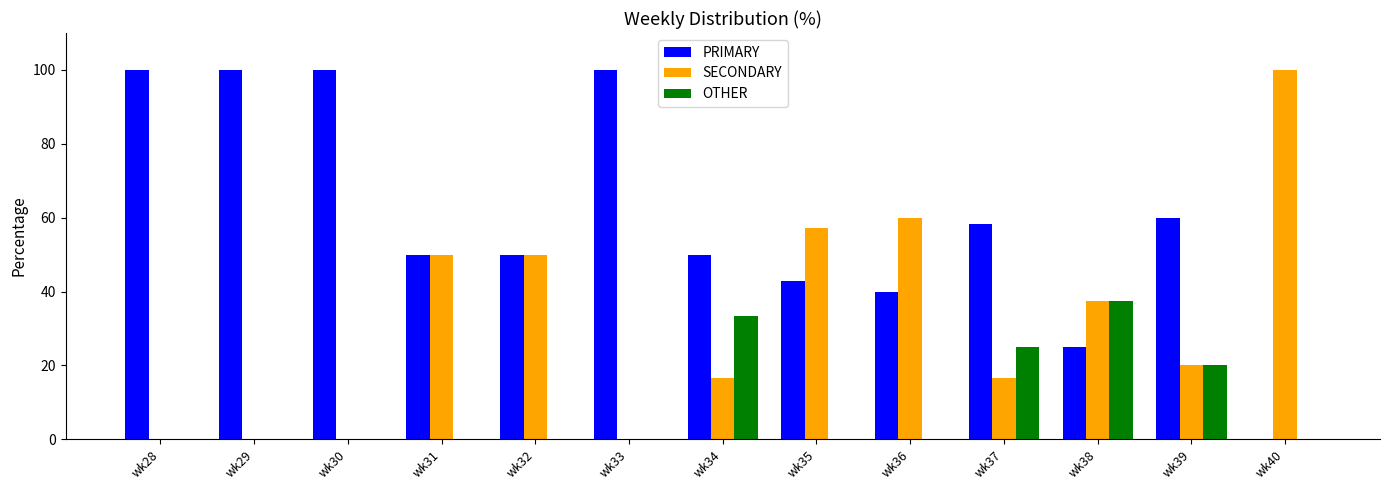

What is the maximum value for PRIMARY?

100.0